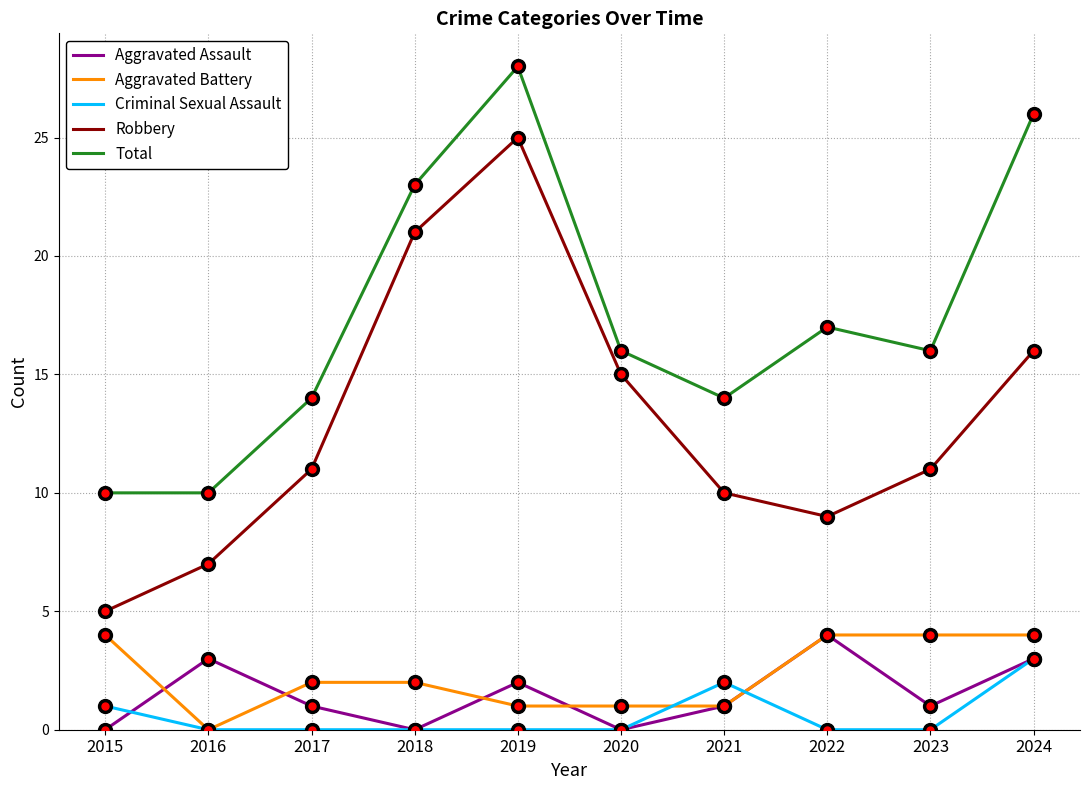

The value of Aggravated Assault at 2015 is -1. True or false?

False